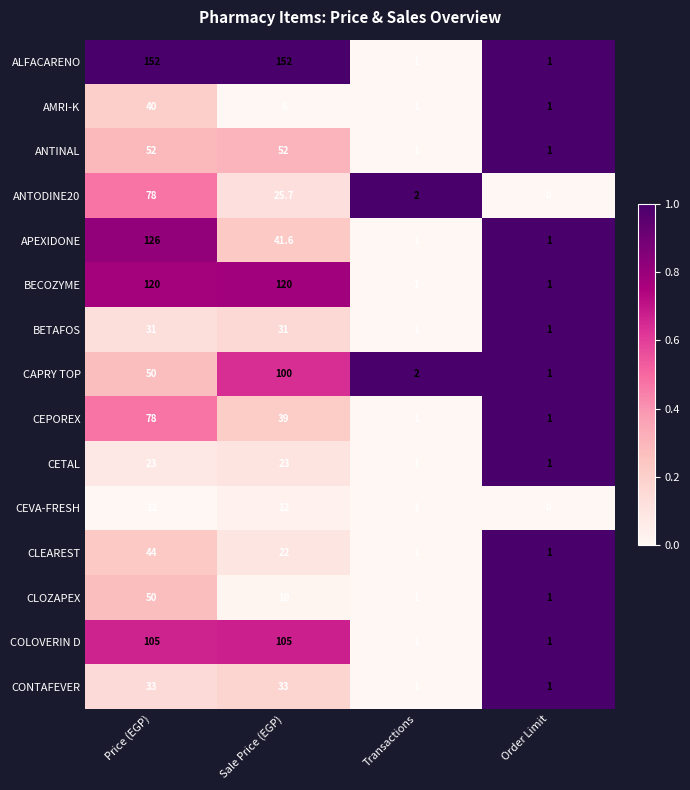

Count the CLOZAPEX values in the range 1 to 50.

4